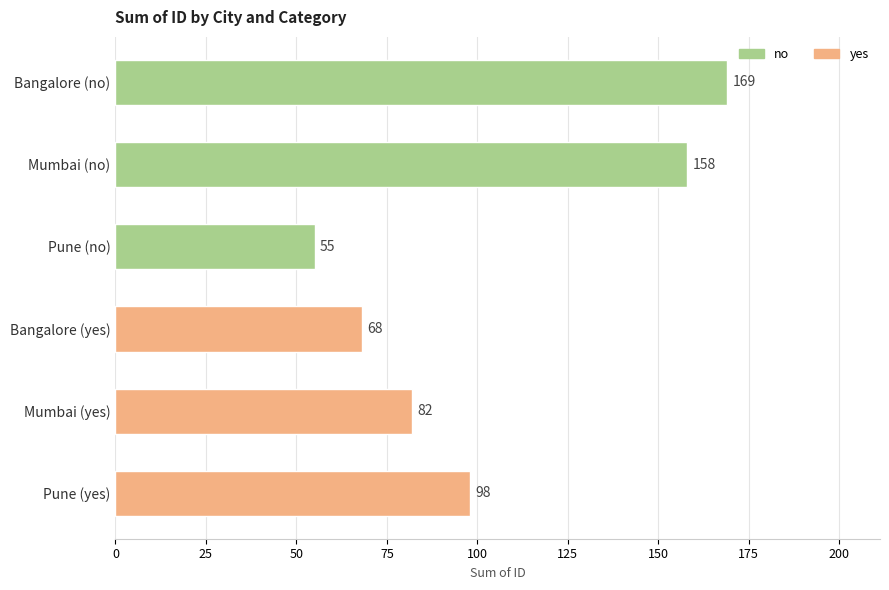

List the labels in order of value, smallest first.

Pune (no), Bangalore (yes), Mumbai (yes), Pune (yes), Mumbai (no), Bangalore (no)